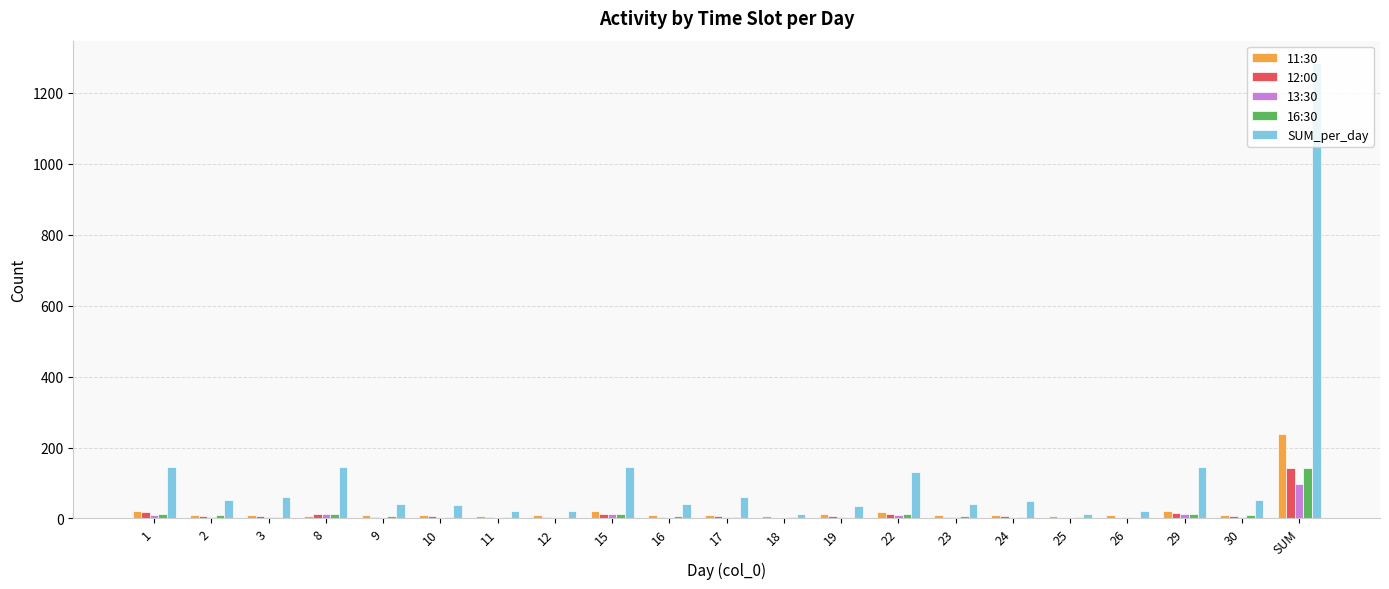

What is the sum of all SUM_per_day values?

2566